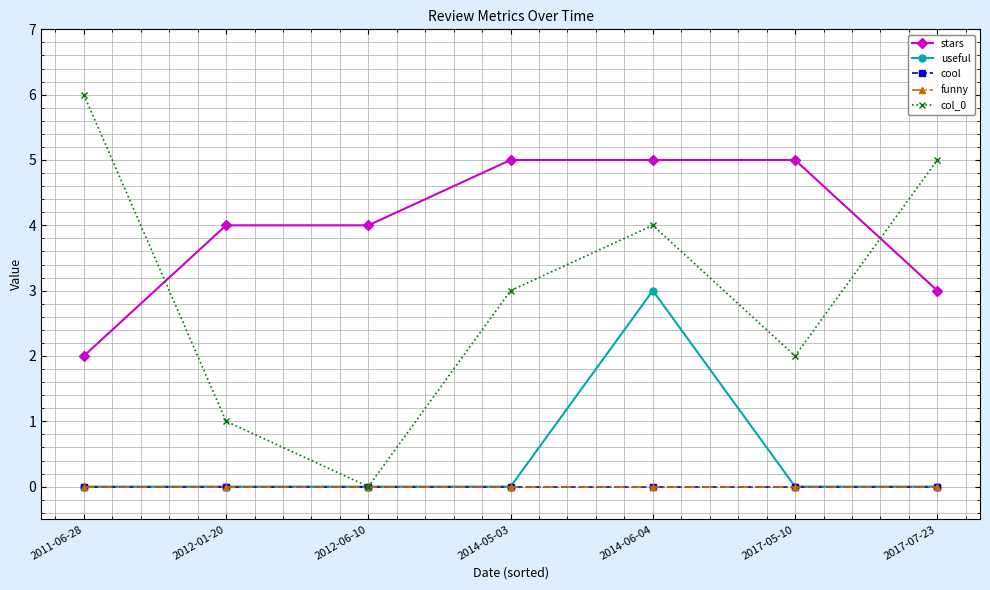

The value of funny at 2014-06-04 is 0. True or false?

True